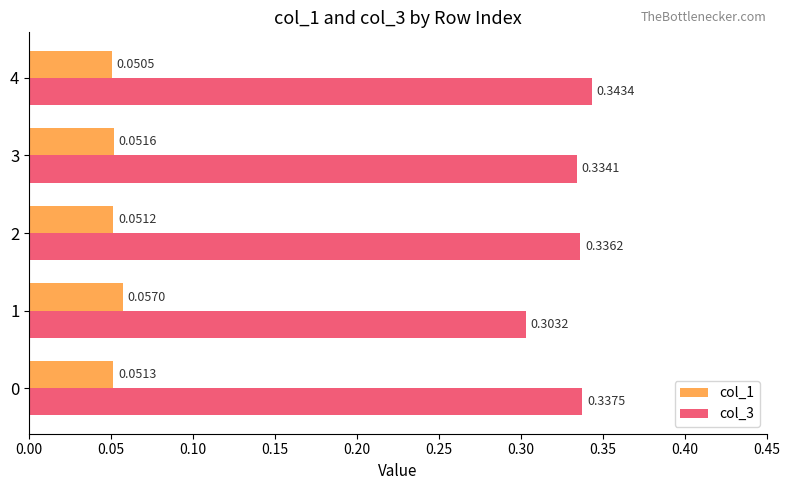

What are all the series names shown in the legend?

col_1, col_3